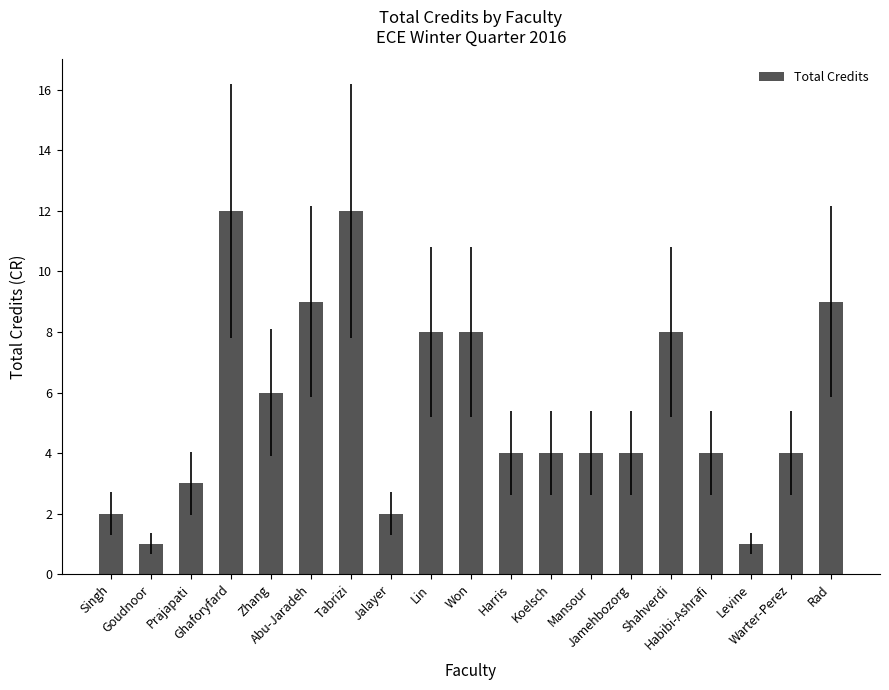

Reading left to right, transcribe all the data shown in this chart.

Singh=2	Goudnoor=1	Prajapati=3	Ghaforyfard=12	Zhang=6	Abu-Jaradeh=9	Tabrizi=12	Jalayer=2	Lin=8	Won=8	Harris=4	Koelsch=4	Mansour=4	Jamehbozorg=4	Shahverdi=8	Habibi-Ashrafi=4	Levine=1	Warter-Perez=4	Rad=9